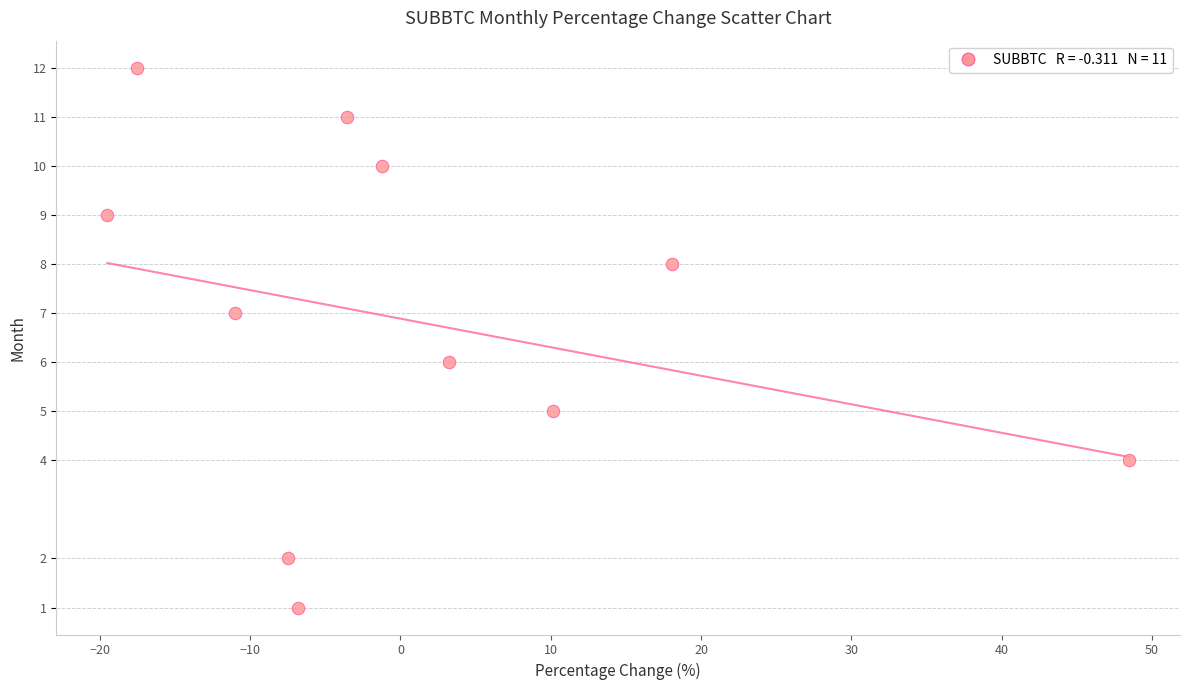

What is the average Y value?

7